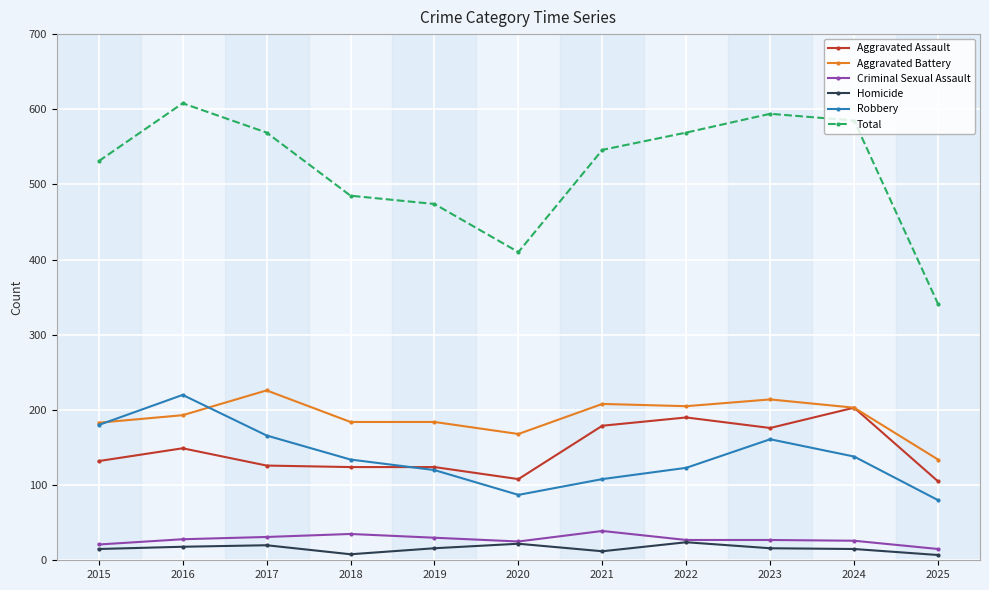

Rank the series at 2023 from highest to lowest value.

Total, Aggravated Battery, Aggravated Assault, Robbery, Criminal Sexual Assault, Homicide